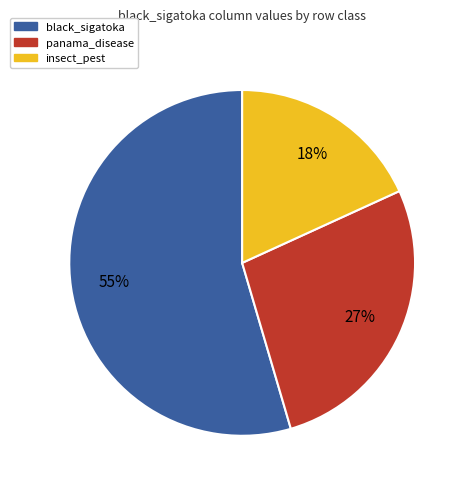

Which category has the biggest portion of the pie?

black_sigatoka